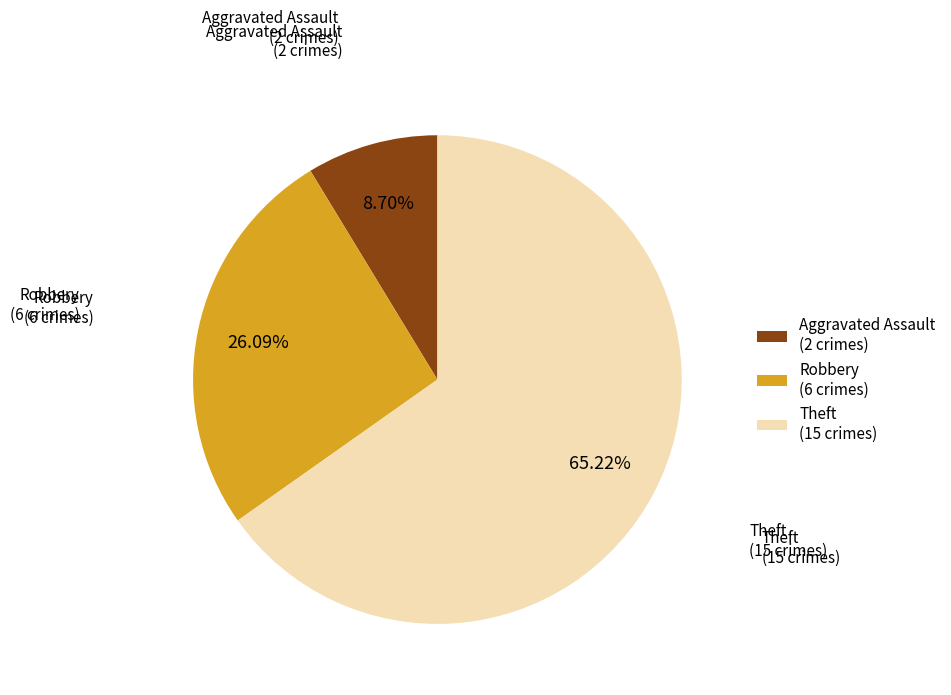

Is Robbery (6 crimes) the majority of the pie?

No